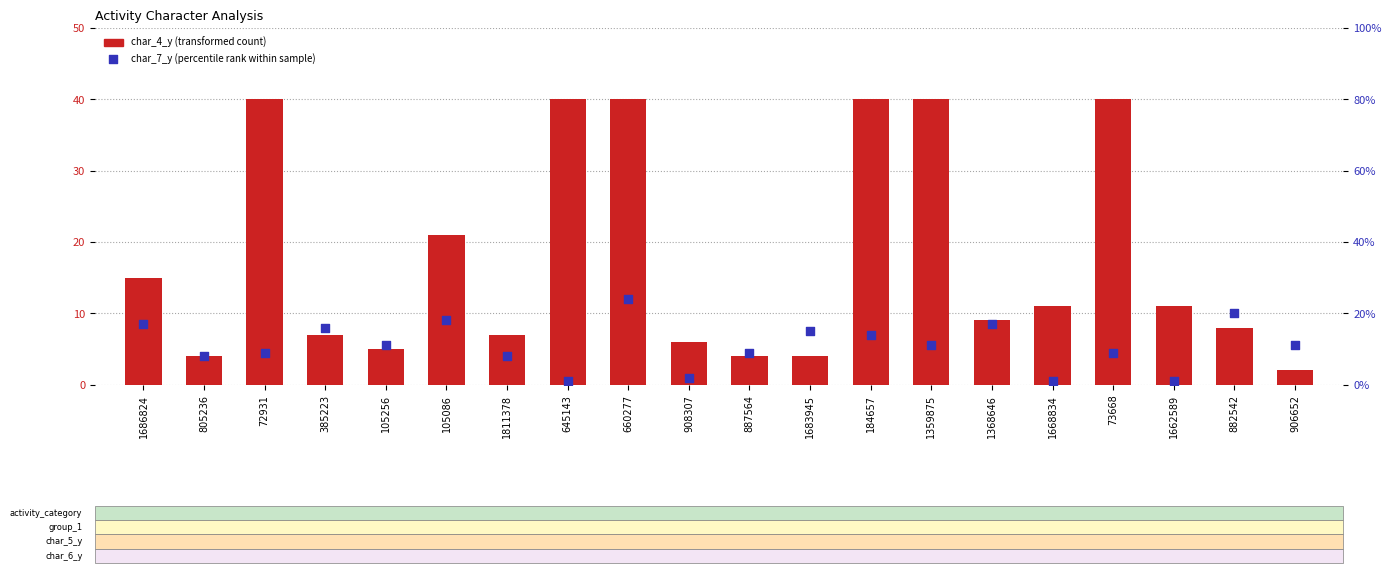

Which series has the largest Y range (max minus min)?

char_4_y (transformed count)